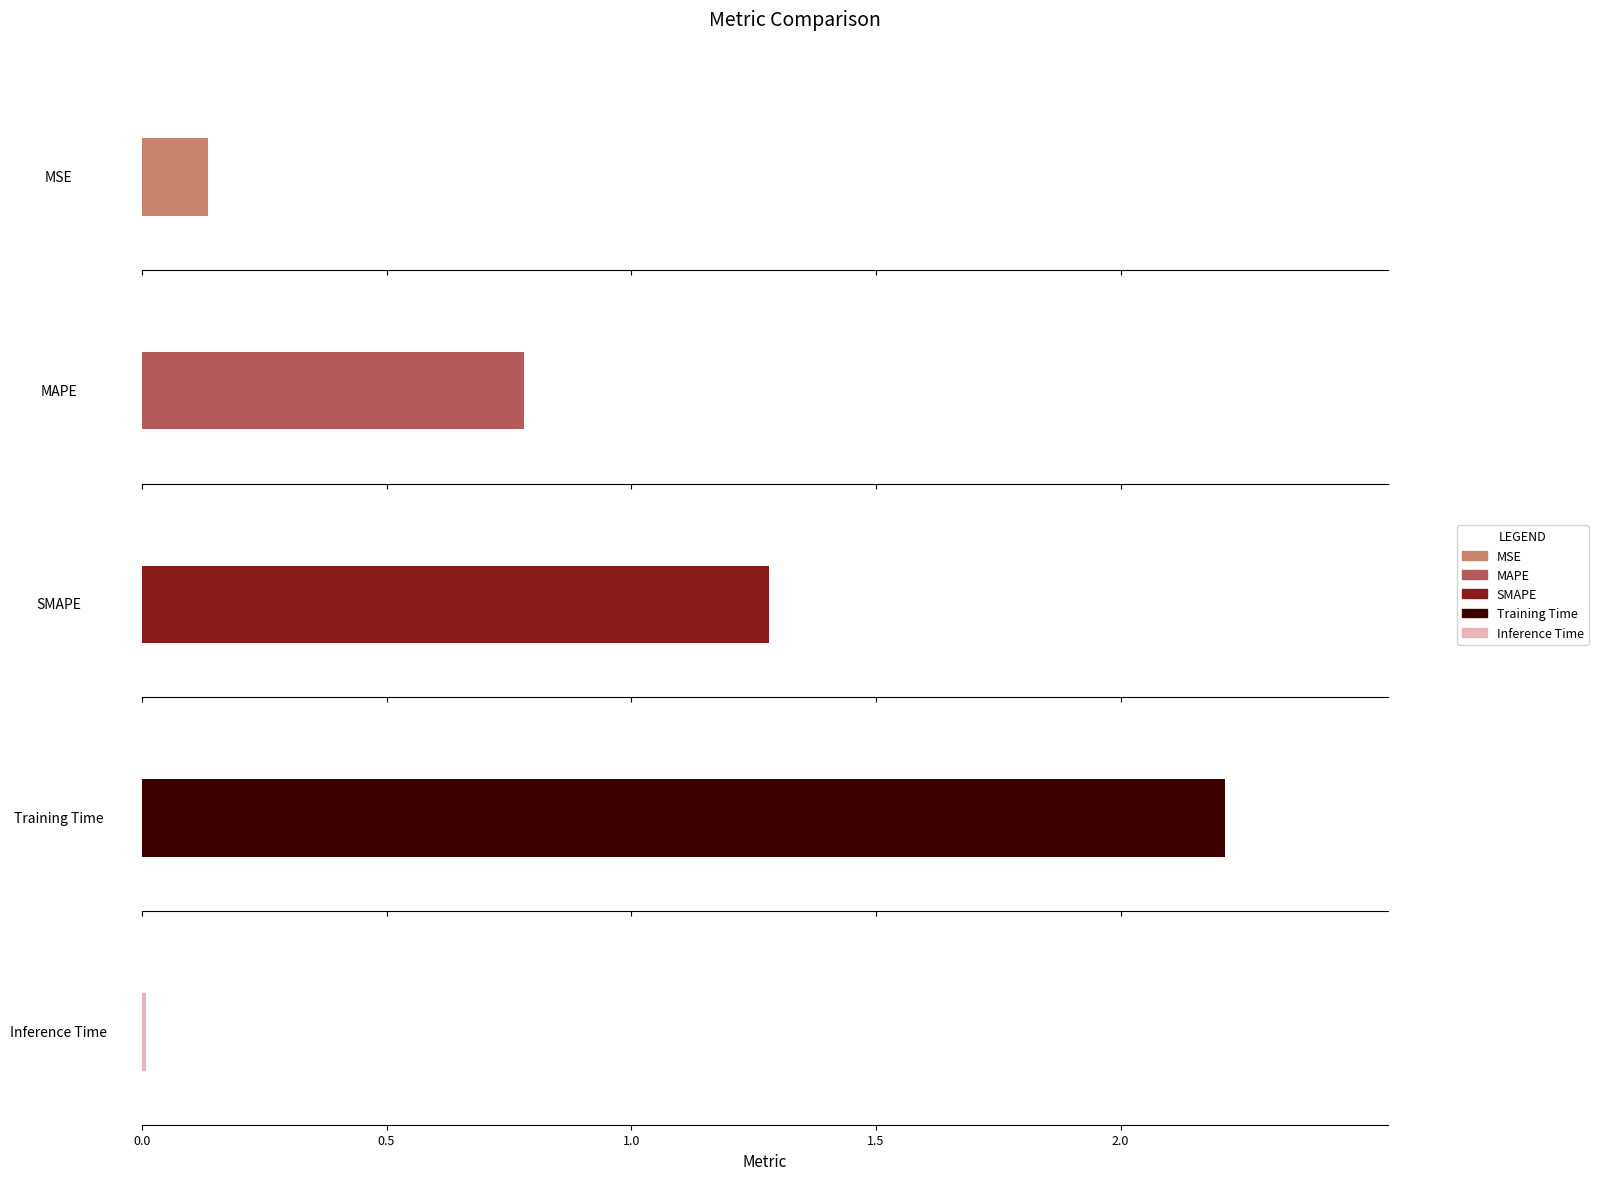

What is the difference between the second highest and second lowest values?

1.1